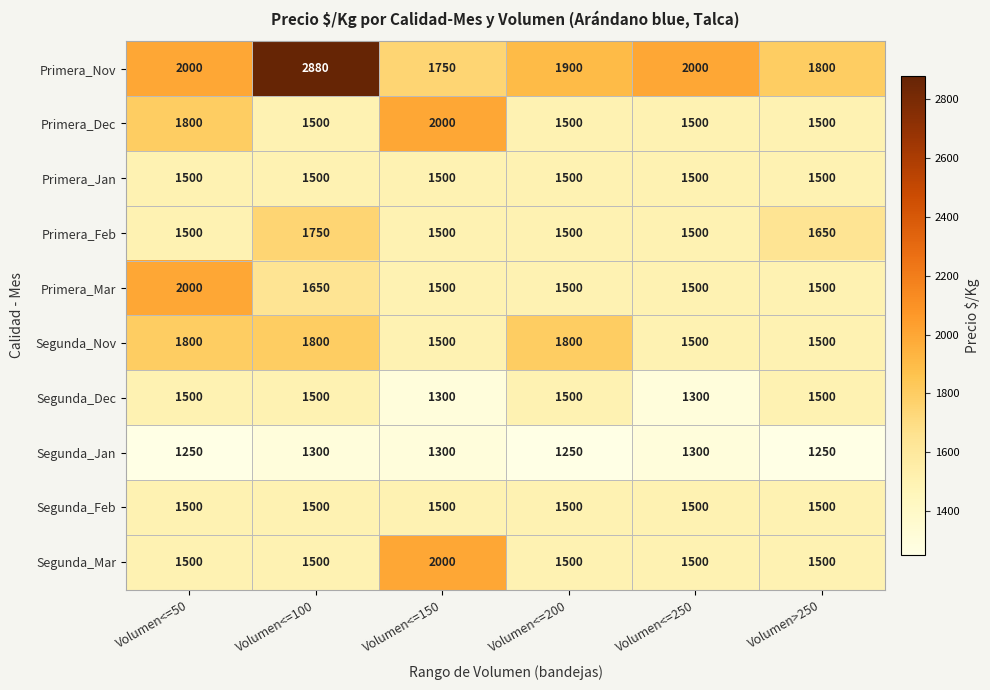

What is the minimum value shown in the chart?

1250